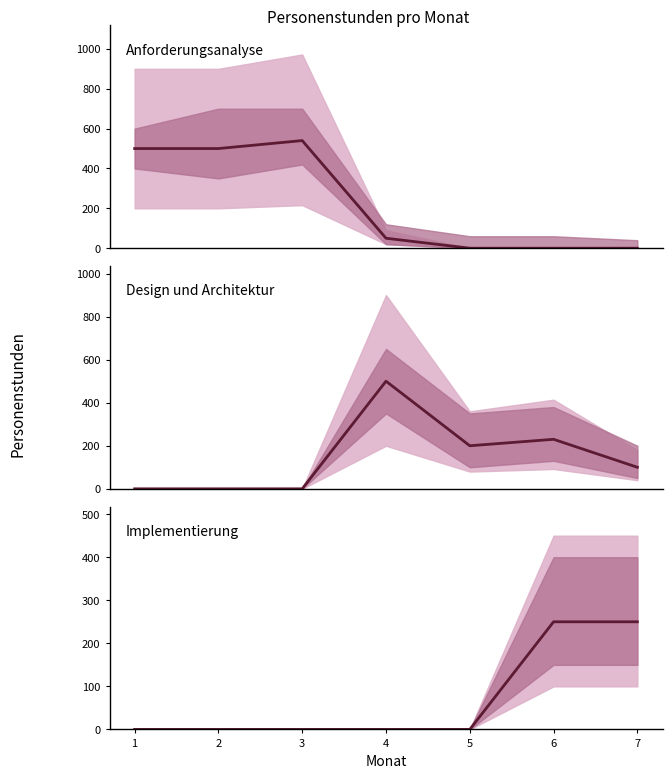

What is the maximum value shown in the chart?

540